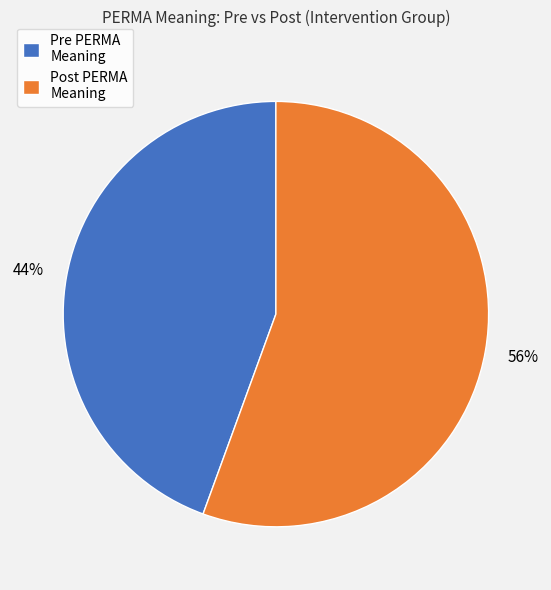

What is the ratio of the value at Pre PERMA Meaning to the value at Post PERMA Meaning?

0.8